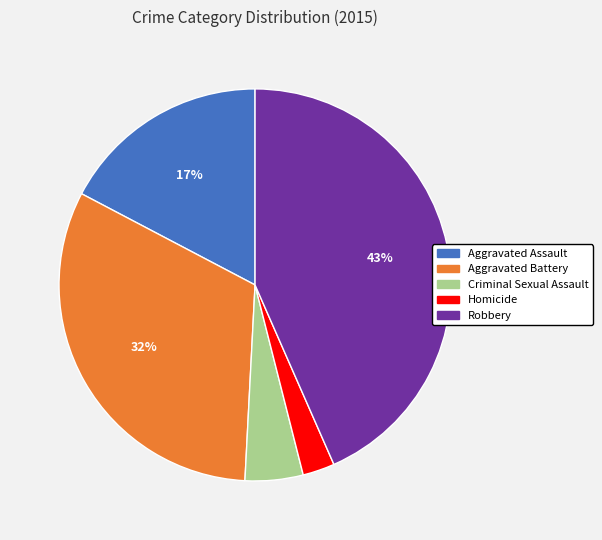

The Aggravated Assault slice represents 25% of the pie. True or false?

False